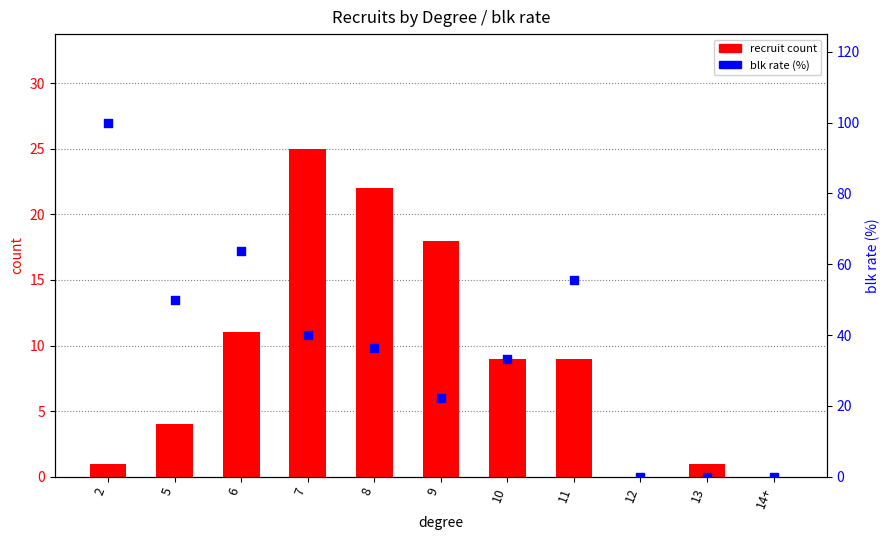

At how many categories does at least one series exceed 88?

1